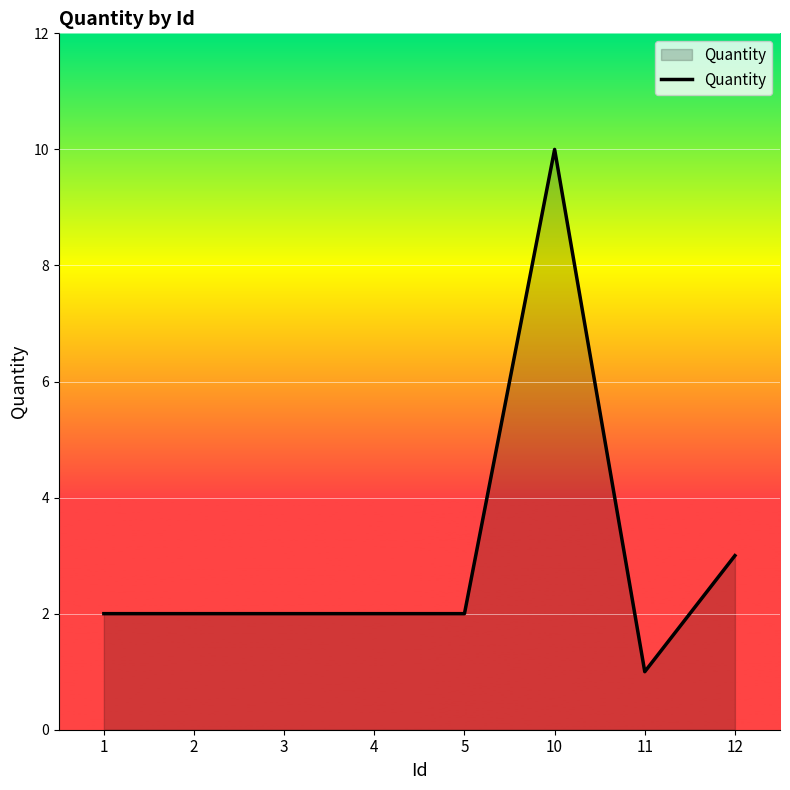

What is the maximum value shown in the chart?

10